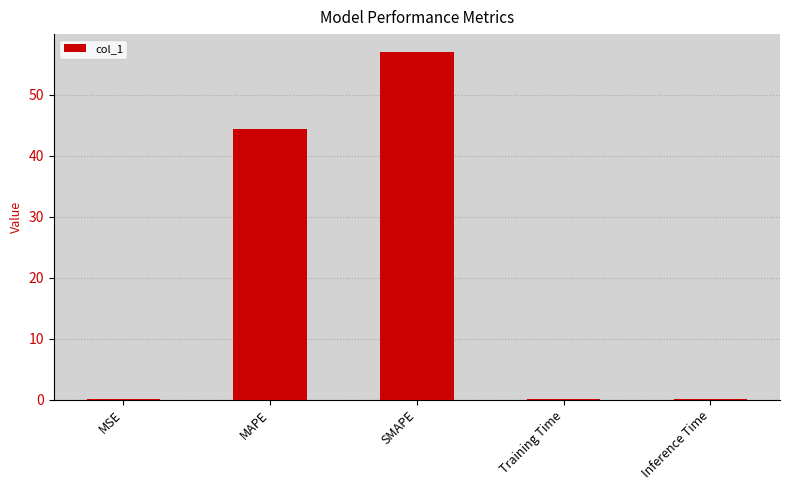

Is it true that the value at Training Time is 0.1?

True